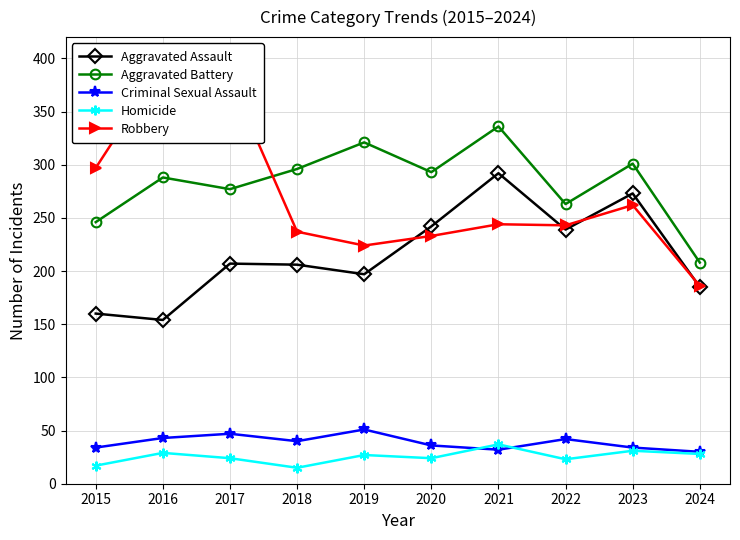

What is the maximum value shown in the chart?

394